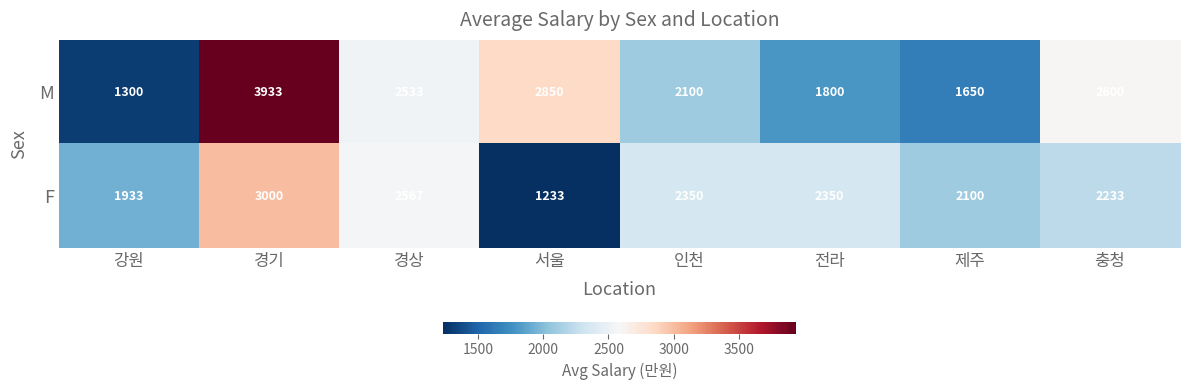

What is the smallest value displayed?

1233